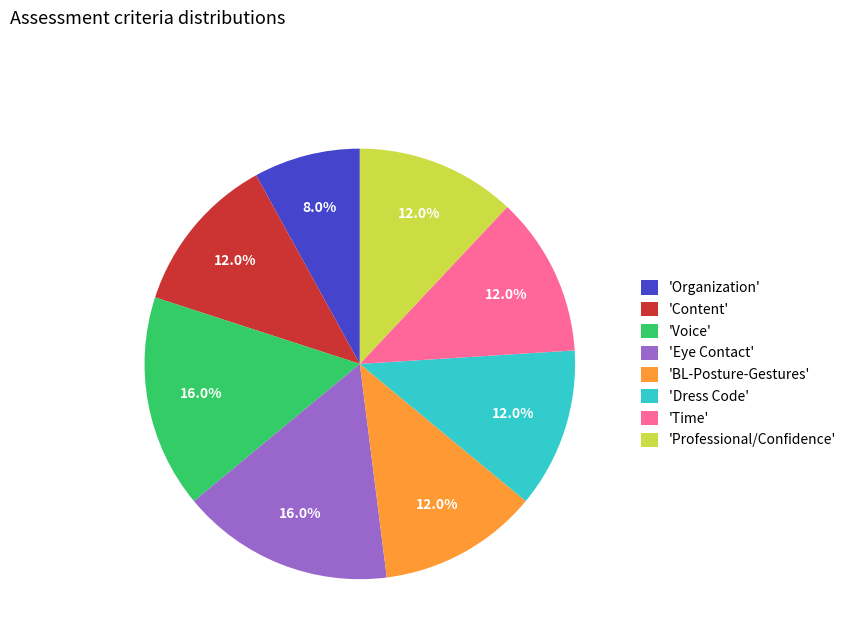

What is the ratio of the value at 'Dress Code' to the value at 'BL-Posture-Gestures'?

1.0